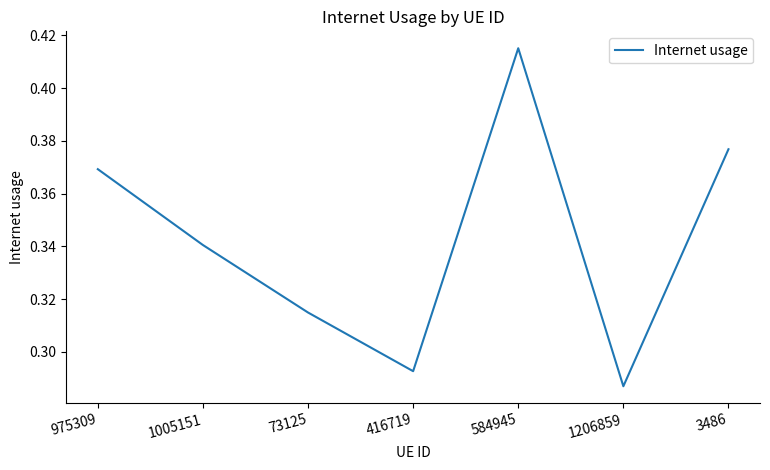

How many distinct data groups are displayed?

1